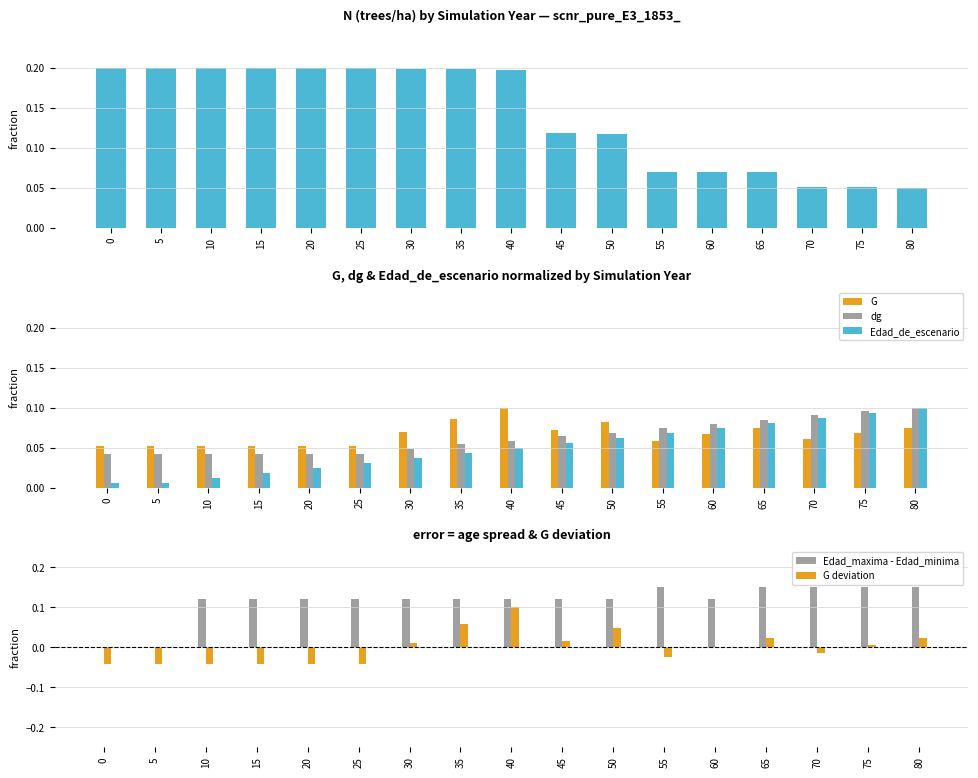

Which has a higher value, 30 or 70?

30